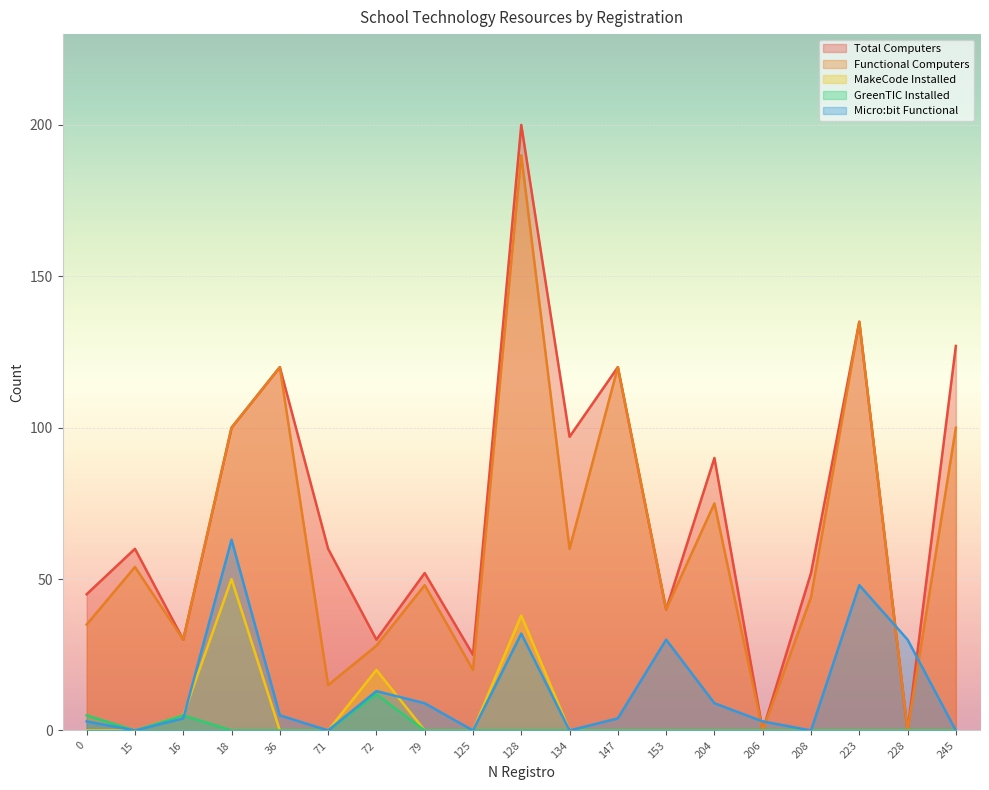

How many lines are shown in the chart?

5